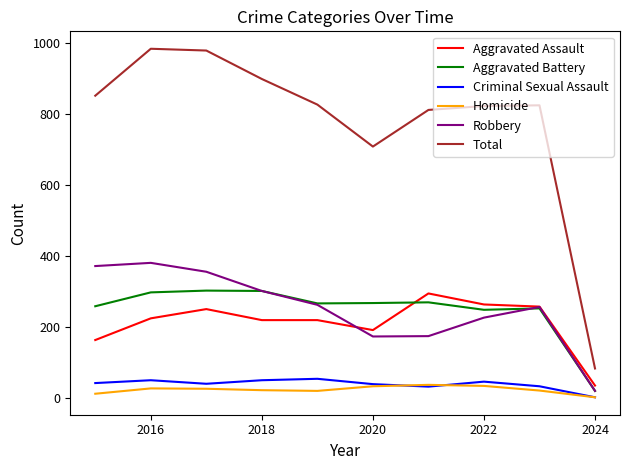

What is the minimum value for Aggravated Assault?

36